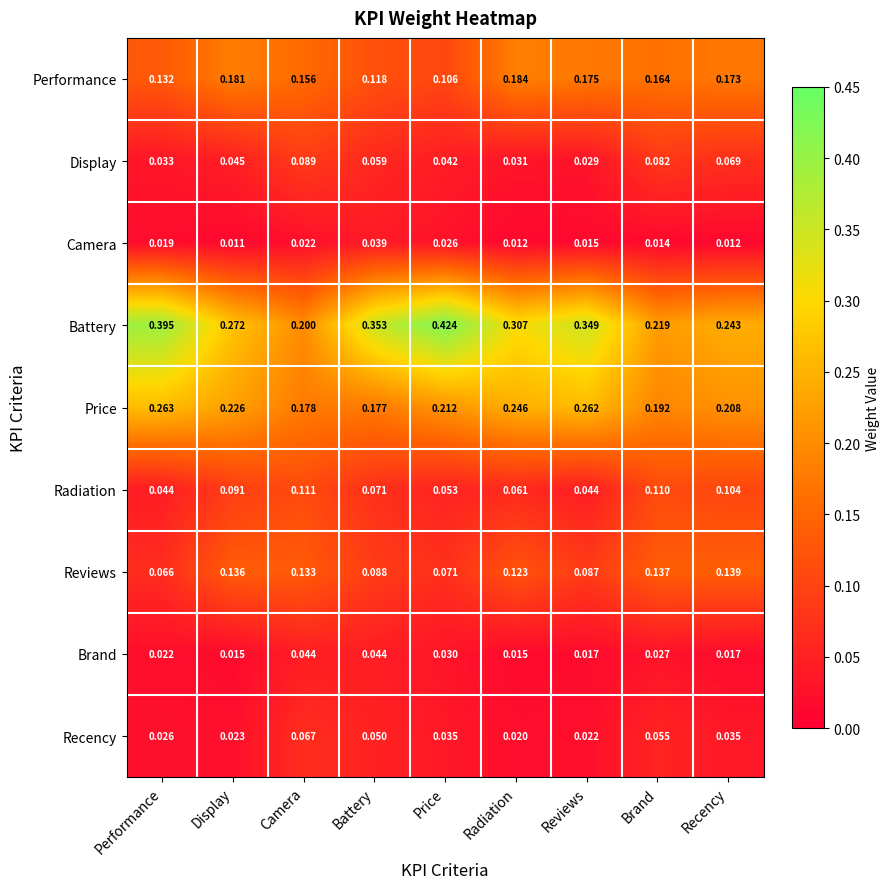

Between Camera and Battery, which series saw the biggest shift?

Battery